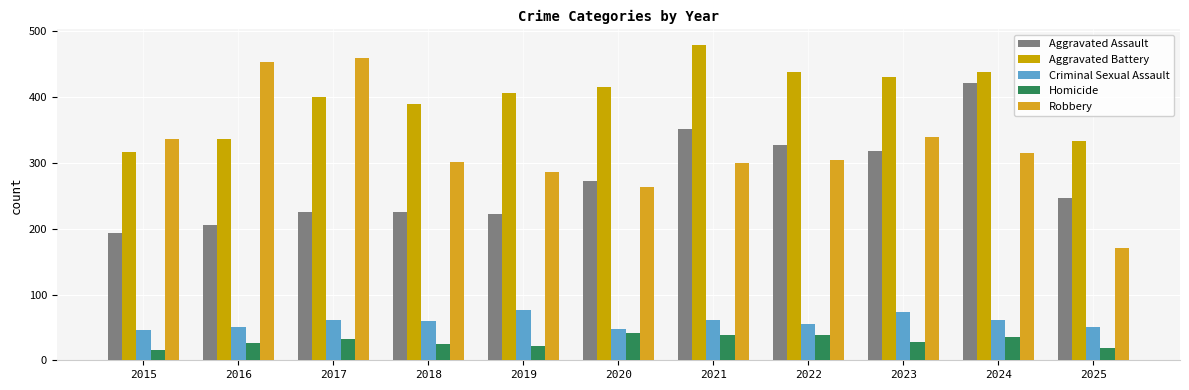

What value does the Homicide series have at 2019?

22